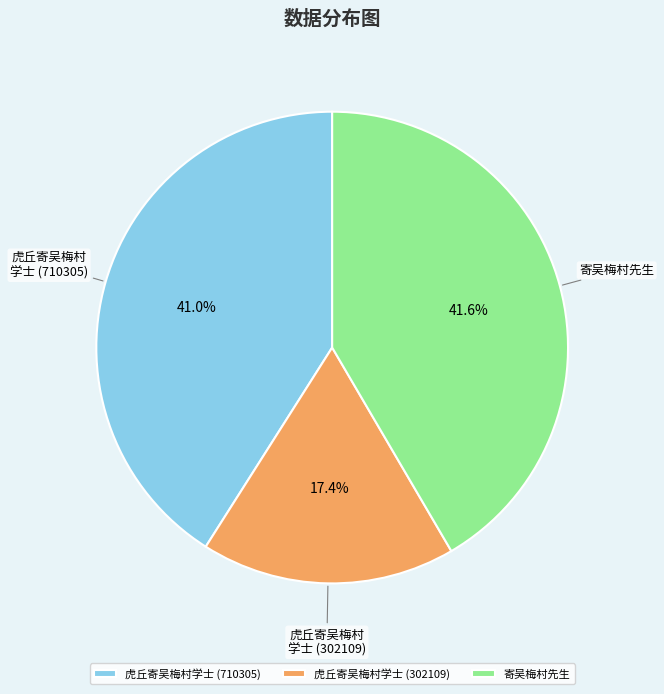

Which has a higher value, 寄吴梅村先生 or 虎丘寄吴梅村学士 (302109)?

寄吴梅村先生